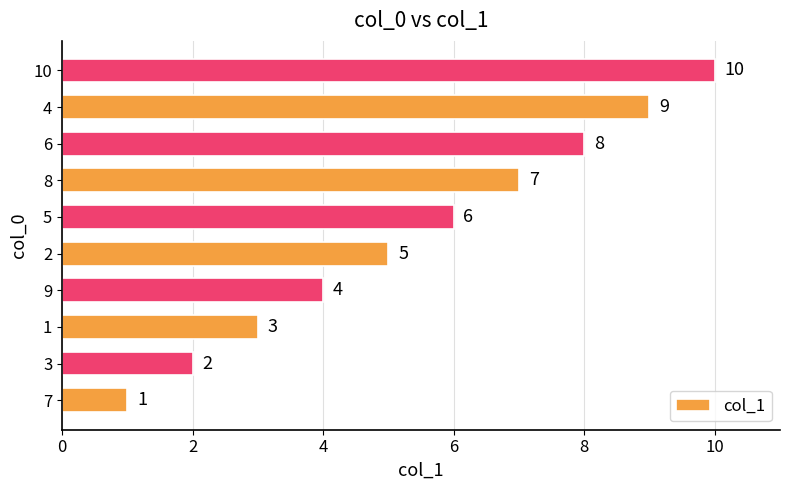

What is the minimum value shown in the chart?

1